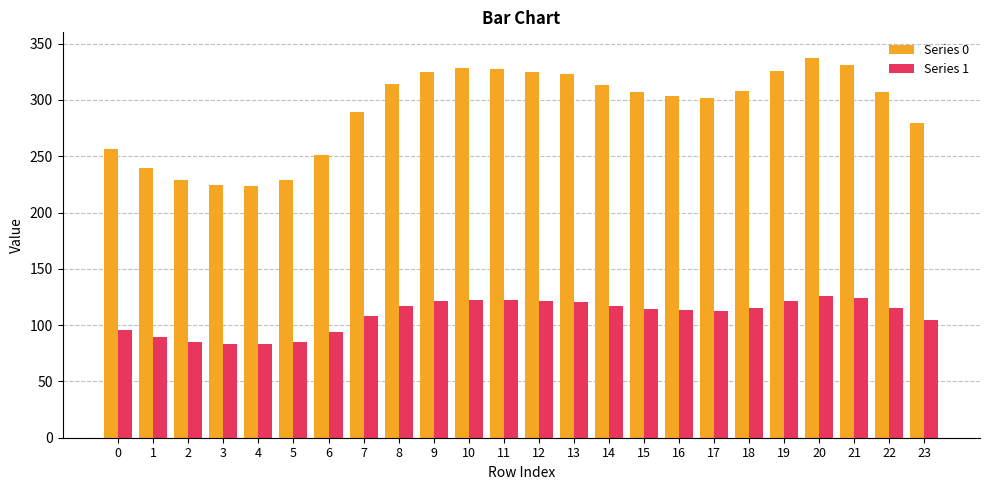

What value does the Series 0 series have at 14?

313.4